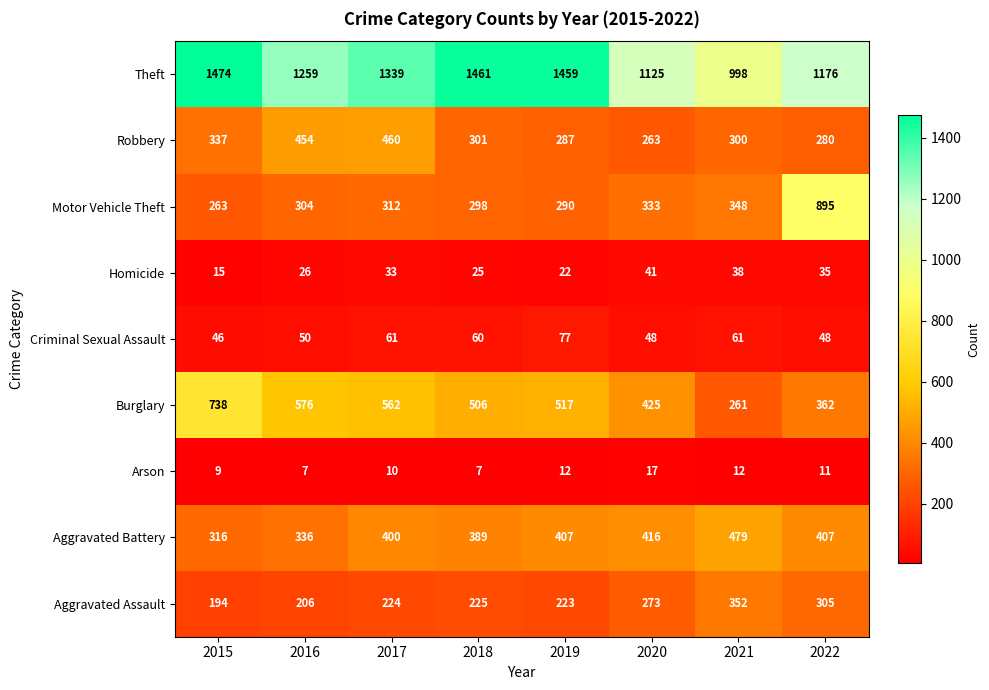

Count the number of data series in this chart.

9